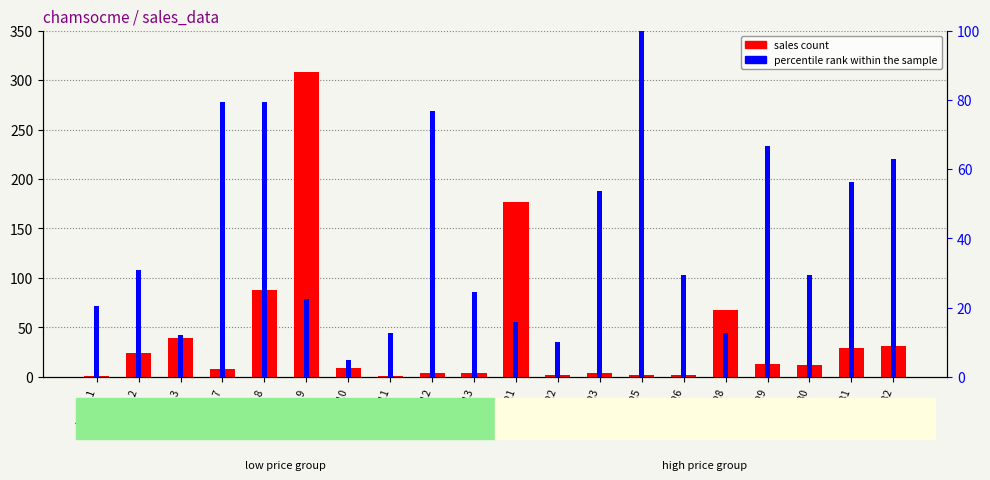

How many data points in sales count are less than 12?

10